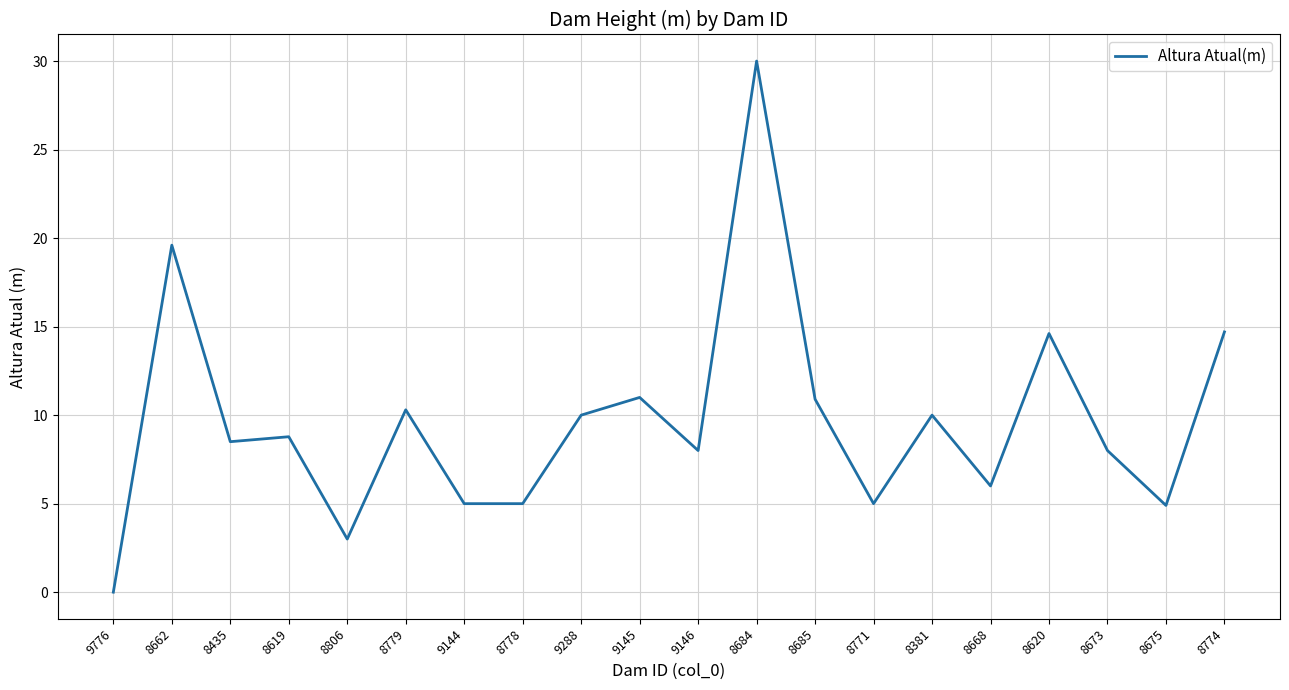

What is the change in value from 9146 to 8685?

+2.9